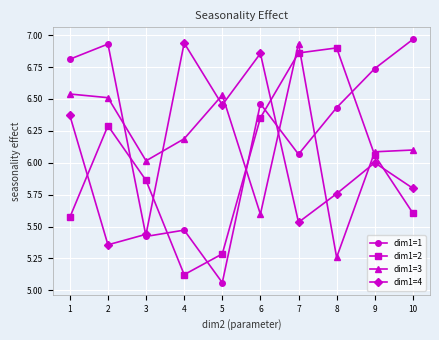

In dim1=3, how many points are lower than both neighbors (excluding endpoints)?

3